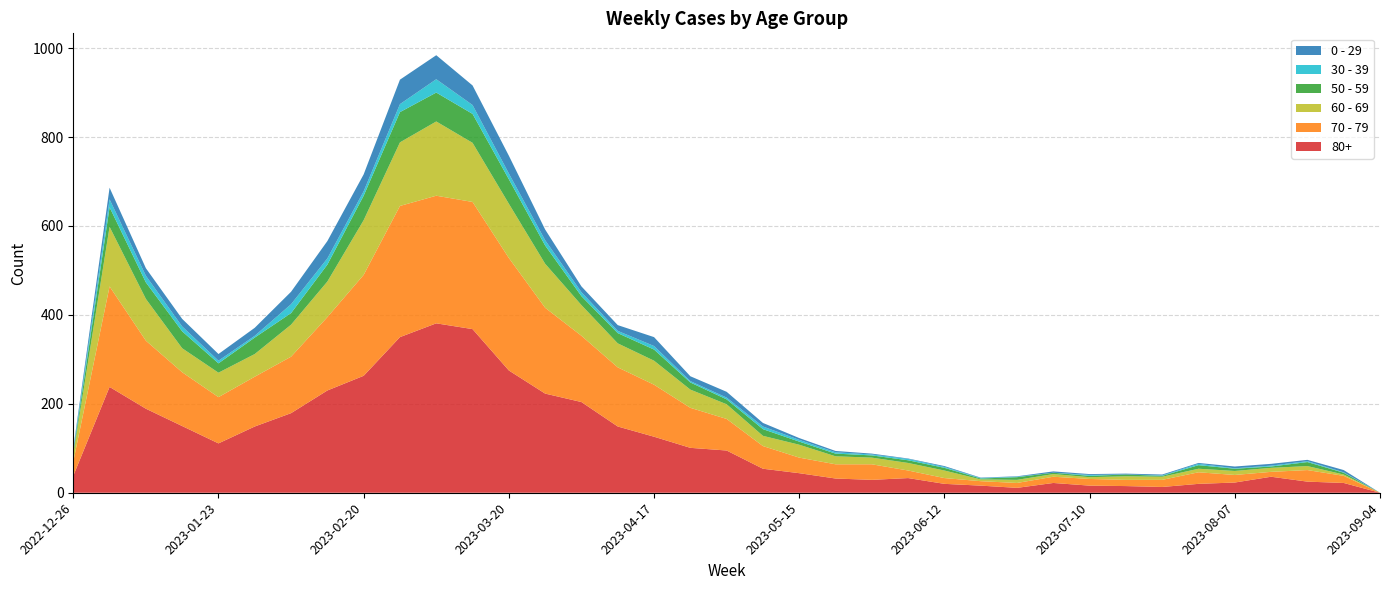

Reading left to right, what are all the values shown in this chart?

80+: 2022-12-26=38	2023-01-02=238	2023-01-09=189	2023-01-16=150	2023-01-23=111	2023-01-30=149	2023-02-06=179	2023-02-13=230	2023-02-20=263	2023-02-27=350	2023-03-06=381	2023-03-13=368	2023-03-20=275	2023-03-27=223	2023-04-03=204	2023-04-10=149	2023-04-17=126	2023-04-24=101	2023-05-01=95	2023-05-08=54	2023-05-15=44	2023-05-22=32	2023-05-29=29	2023-06-05=33	2023-06-12=20	2023-06-19=16	2023-06-26=11	2023-07-03=22	2023-07-10=16	2023-07-17=15	2023-07-24=13	2023-07-31=20	2023-08-07=23	2023-08-14=36	2023-08-21=25	2023-08-28=22	2023-09-04=0
70 - 79: 2022-12-26=32	2023-01-02=226	2023-01-09=153	2023-01-16=121	2023-01-23=104	2023-01-30=112	2023-02-06=127	2023-02-13=165	2023-02-20=227	2023-02-27=295	2023-03-06=287	2023-03-13=286	2023-03-20=253	2023-03-27=193	2023-04-03=149	2023-04-10=133	2023-04-17=117	2023-04-24=90	2023-05-01=71	2023-05-08=51	2023-05-15=35	2023-05-22=32	2023-05-29=35	2023-06-05=17	2023-06-12=13	2023-06-19=10	2023-06-26=11	2023-07-03=14	2023-07-10=15	2023-07-17=14	2023-07-24=16	2023-07-31=26	2023-08-07=17	2023-08-14=11	2023-08-21=26	2023-08-28=16	2023-09-04=0
60 - 69: 2022-12-26=16	2023-01-02=134	2023-01-09=94	2023-01-16=54	2023-01-23=55	2023-01-30=51	2023-02-06=72	2023-02-13=80	2023-02-20=123	2023-02-27=143	2023-03-06=167	2023-03-13=133	2023-03-20=122	2023-03-27=99	2023-04-03=69	2023-04-10=54	2023-04-17=54	2023-04-24=41	2023-05-01=33	2023-05-08=23	2023-05-15=29	2023-05-22=18	2023-05-29=15	2023-06-05=17	2023-06-12=17	2023-06-19=4	2023-06-26=7	2023-07-03=6	2023-07-10=4	2023-07-17=8	2023-07-24=7	2023-07-31=8	2023-08-07=9	2023-08-14=9	2023-08-21=9	2023-08-28=3	2023-09-04=0
50 - 59: 2022-12-26=5	2023-01-02=44	2023-01-09=37	2023-01-16=38	2023-01-23=21	2023-01-30=37	2023-02-06=26	2023-02-13=38	2023-02-20=55	2023-02-27=68	2023-03-06=65	2023-03-13=65	2023-03-20=55	2023-03-27=41	2023-04-03=20	2023-04-10=23	2023-04-17=25	2023-04-24=16	2023-05-01=11	2023-05-08=15	2023-05-15=7	2023-05-22=6	2023-05-29=5	2023-06-05=6	2023-06-12=6	2023-06-19=2	2023-06-26=6	2023-07-03=3	2023-07-10=3	2023-07-17=4	2023-07-24=2	2023-07-31=8	2023-08-07=5	2023-08-14=3	2023-08-21=9	2023-08-28=4	2023-09-04=0
30 - 39: 2022-12-26=5	2023-01-02=18	2023-01-09=15	2023-01-16=11	2023-01-23=6	2023-01-30=4	2023-02-06=20	2023-02-13=14	2023-02-20=10	2023-02-27=18	2023-03-06=30	2023-03-13=20	2023-03-20=13	2023-03-27=12	2023-04-03=9	2023-04-10=5	2023-04-17=8	2023-04-24=3	2023-05-01=4	2023-05-08=6	2023-05-15=4	2023-05-22=3	2023-05-29=2	2023-06-05=3	2023-06-12=2	2023-06-19=1	2023-06-26=1	2023-07-03=0	2023-07-10=2	2023-07-17=0	2023-07-24=1	2023-07-31=3	2023-08-07=1	2023-08-14=2	2023-08-21=2	2023-08-28=1	2023-09-04=0
0 - 29: 2022-12-26=4	2023-01-02=26	2023-01-09=17	2023-01-16=17	2023-01-23=15	2023-01-30=18	2023-02-06=28	2023-02-13=39	2023-02-20=38	2023-02-27=55	2023-03-06=54	2023-03-13=44	2023-03-20=40	2023-03-27=24	2023-04-03=13	2023-04-10=13	2023-04-17=20	2023-04-24=11	2023-05-01=13	2023-05-08=8	2023-05-15=4	2023-05-22=3	2023-05-29=2	2023-06-05=1	2023-06-12=2	2023-06-19=1	2023-06-26=1	2023-07-03=3	2023-07-10=2	2023-07-17=2	2023-07-24=2	2023-07-31=2	2023-08-07=4	2023-08-14=4	2023-08-21=3	2023-08-28=5	2023-09-04=0